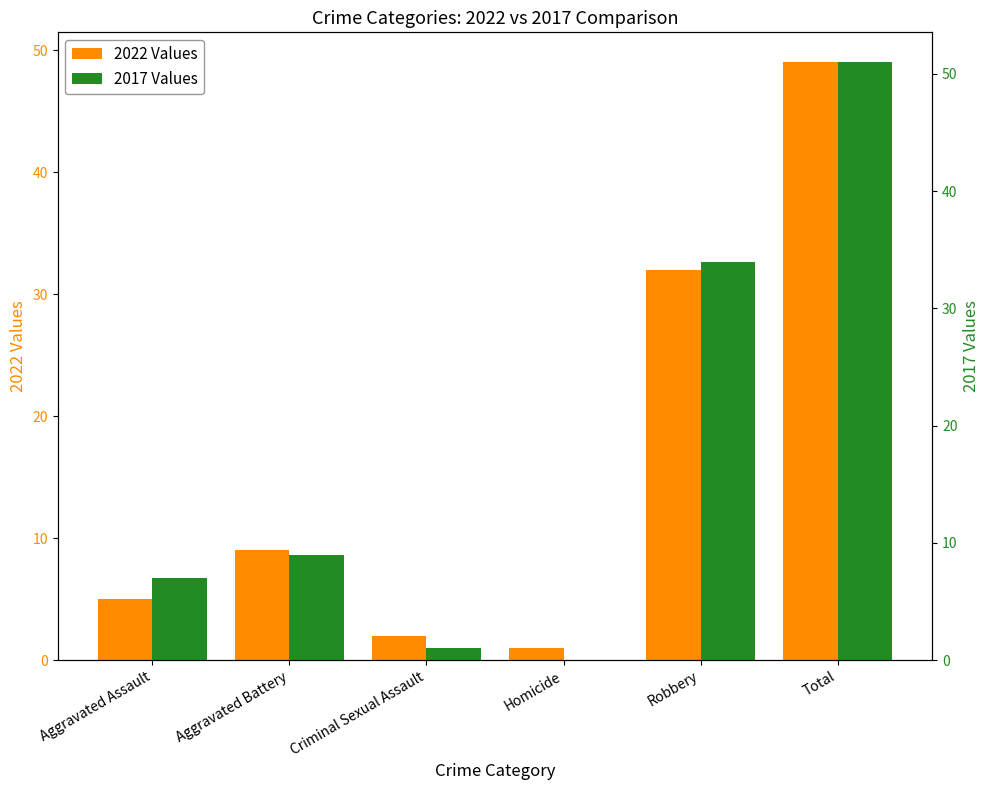

Which label corresponds to the largest value in the chart?

Total